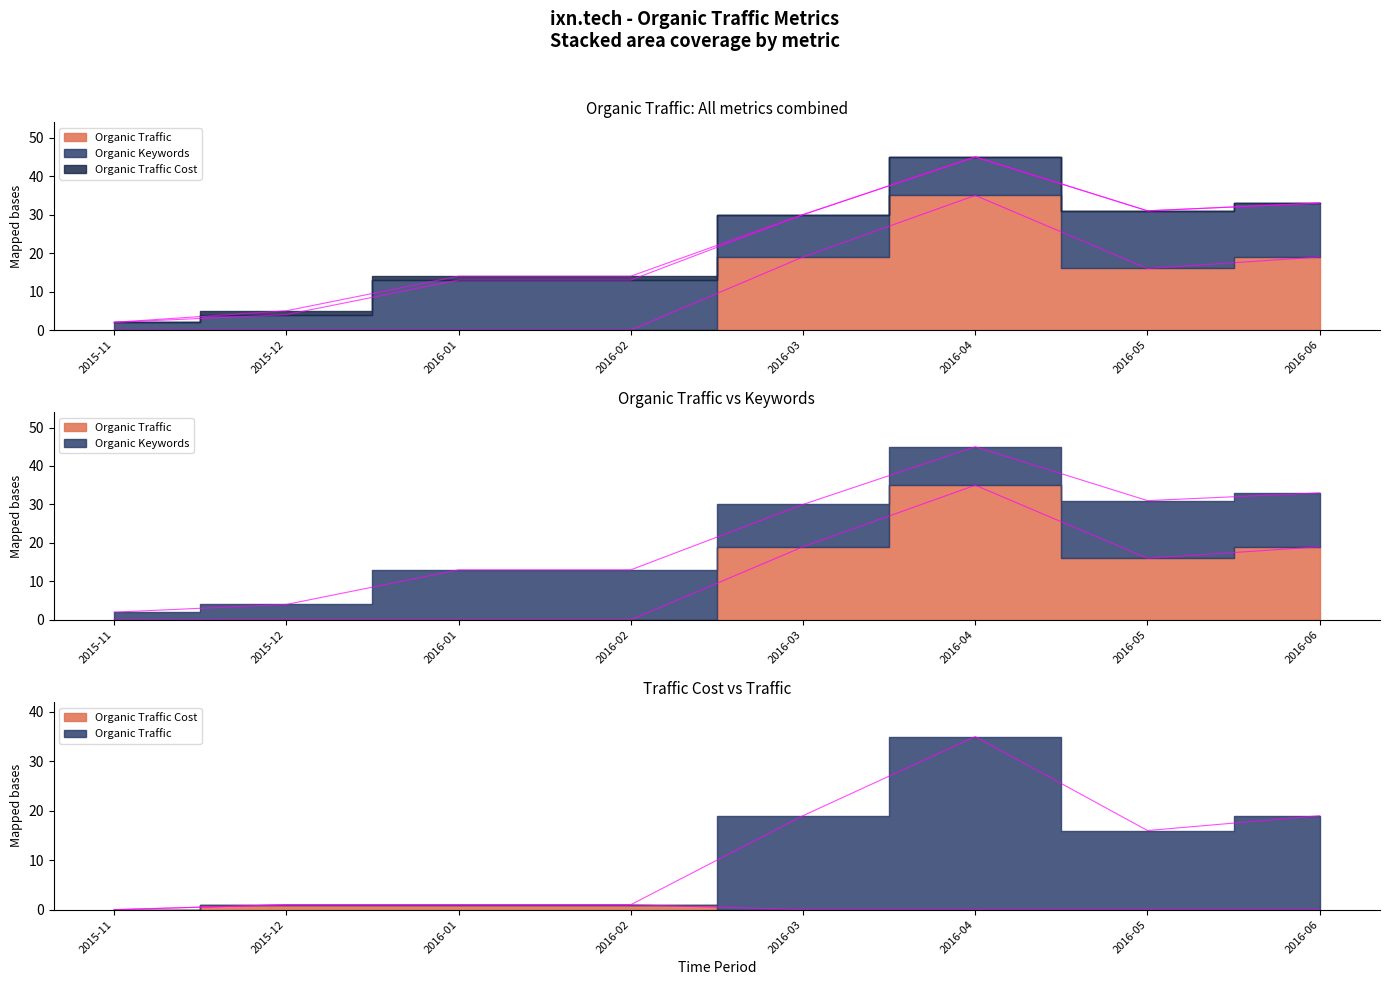

Which series changed the most between 2016-01 and 2016-03?

Organic Traffic